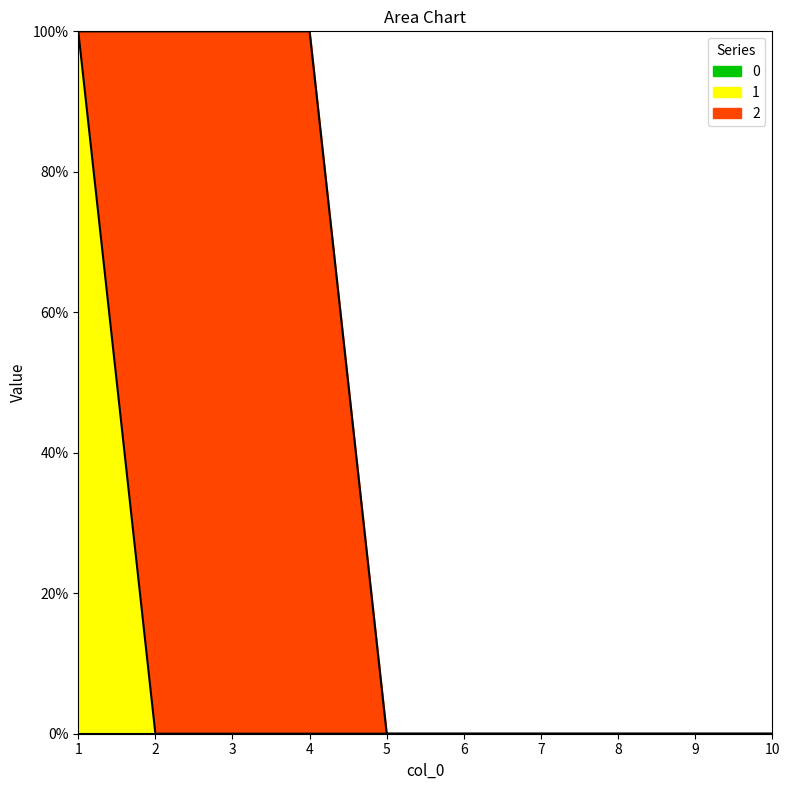

List the series in order of their overall mean, lowest first.

0, 1, 2